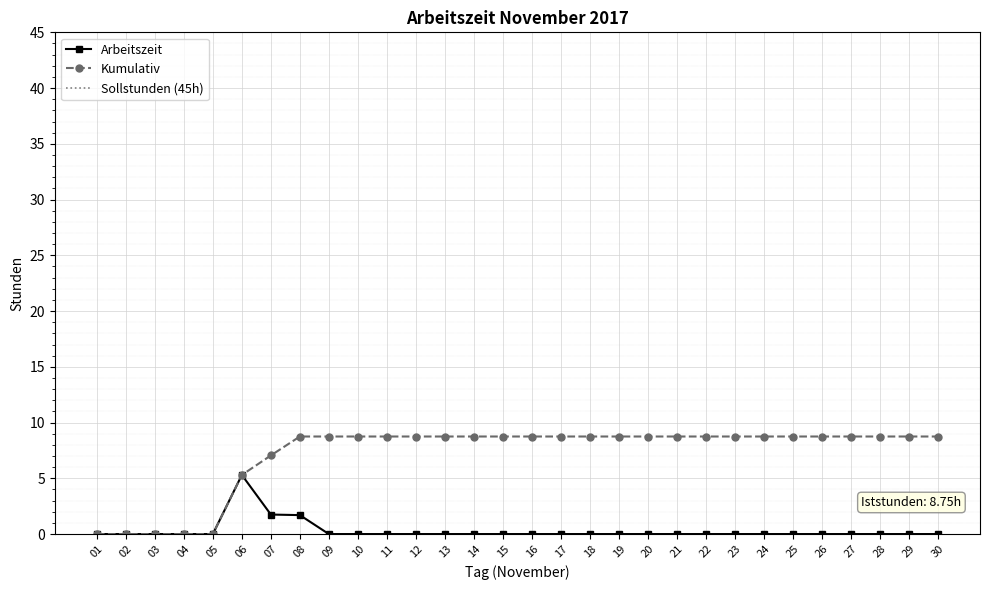

Rank the categories by Kumulativ value from lowest to highest.

01, 02, 03, 04, 05, 06, 07, 08, 09, 10, 11, 12, 13, 14, 15, 16, 17, 18, 19, 20, 21, 22, 23, 24, 25, 26, 27, 28, 29, 30